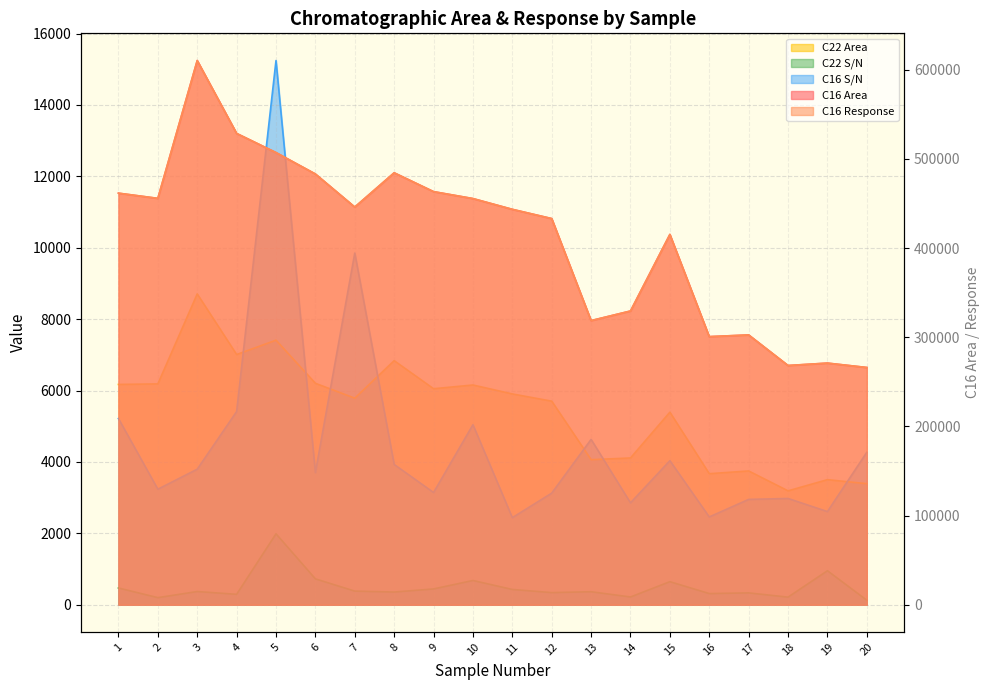

What is the smallest value displayed?

126.4